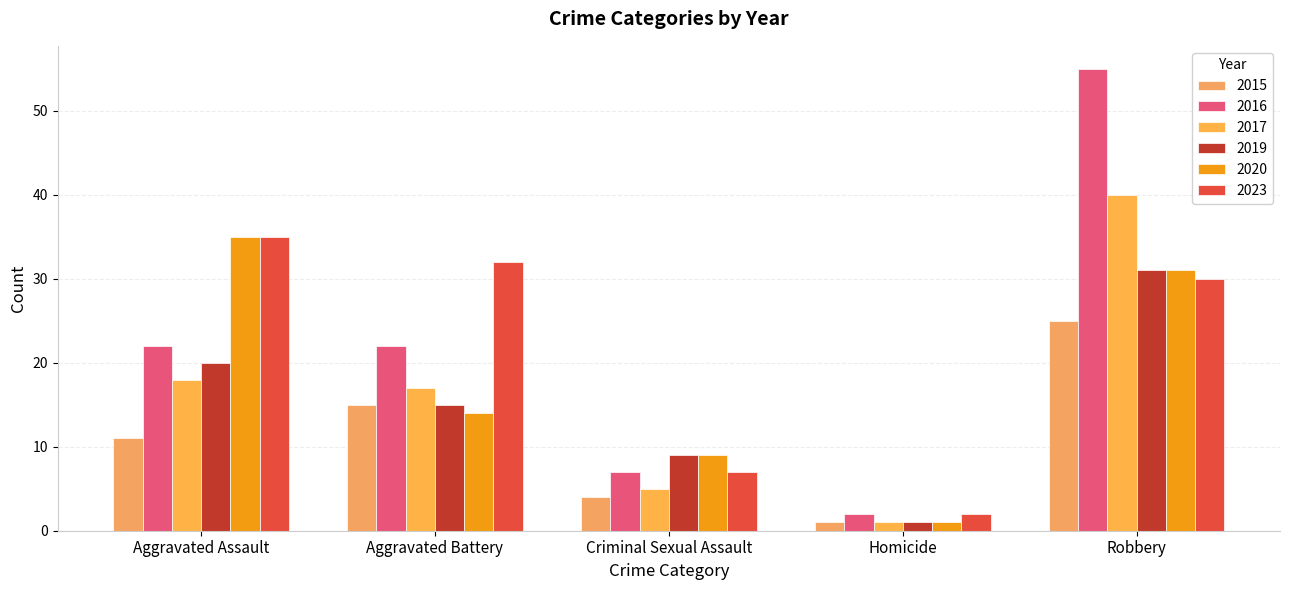

Which series has the widest spread of values?

2016